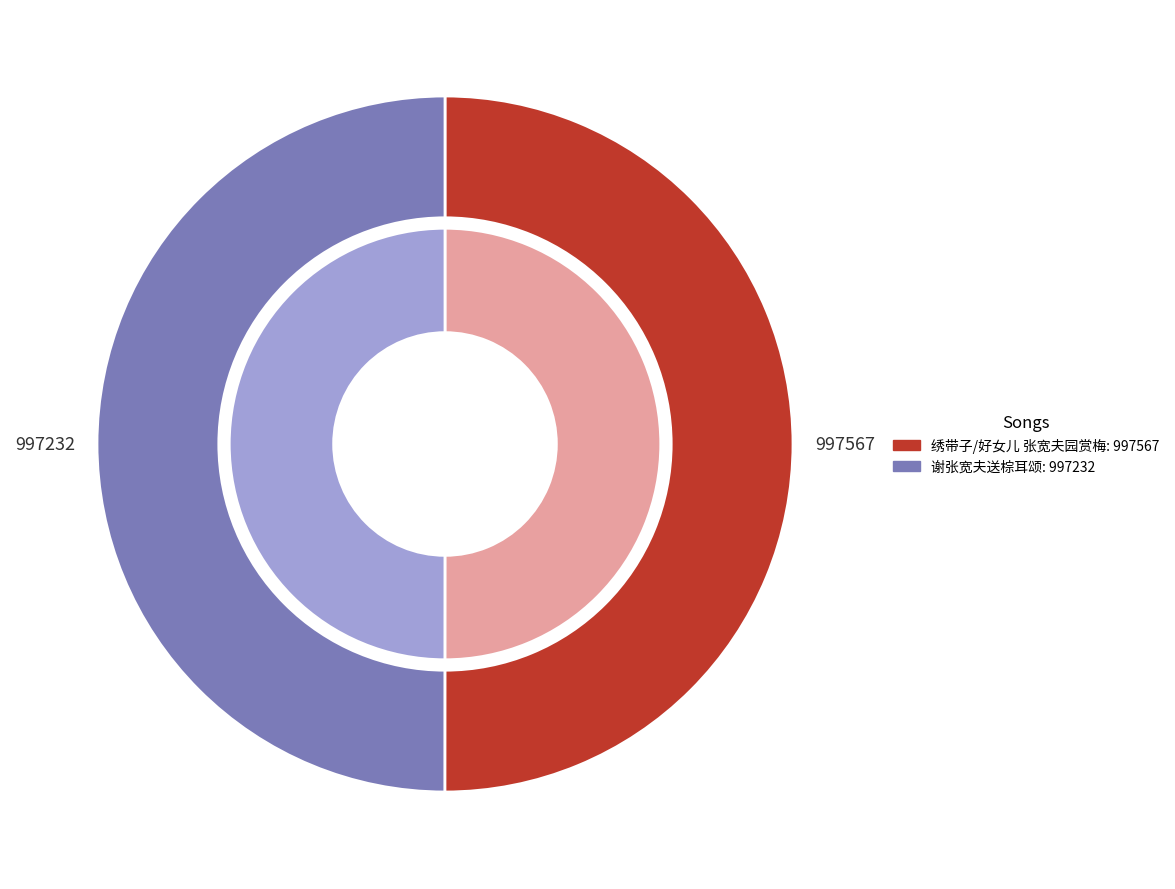

How many slices are in this pie chart?

2